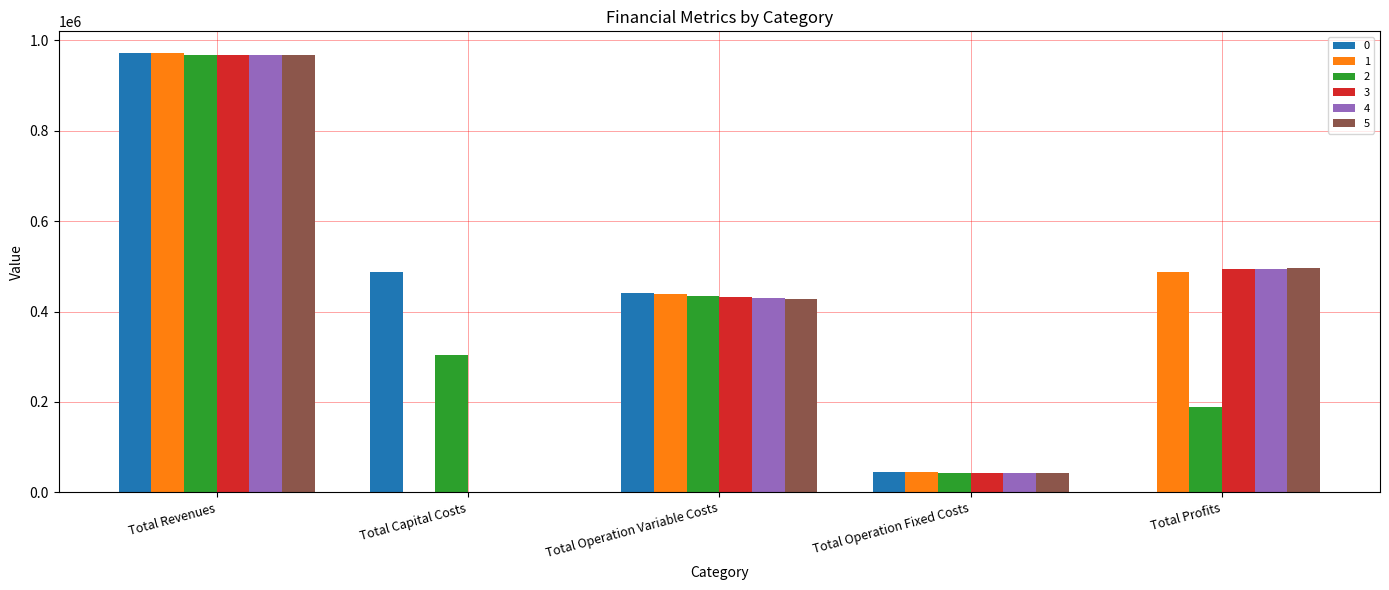

What is the sum of all 0 values?

1943352.1